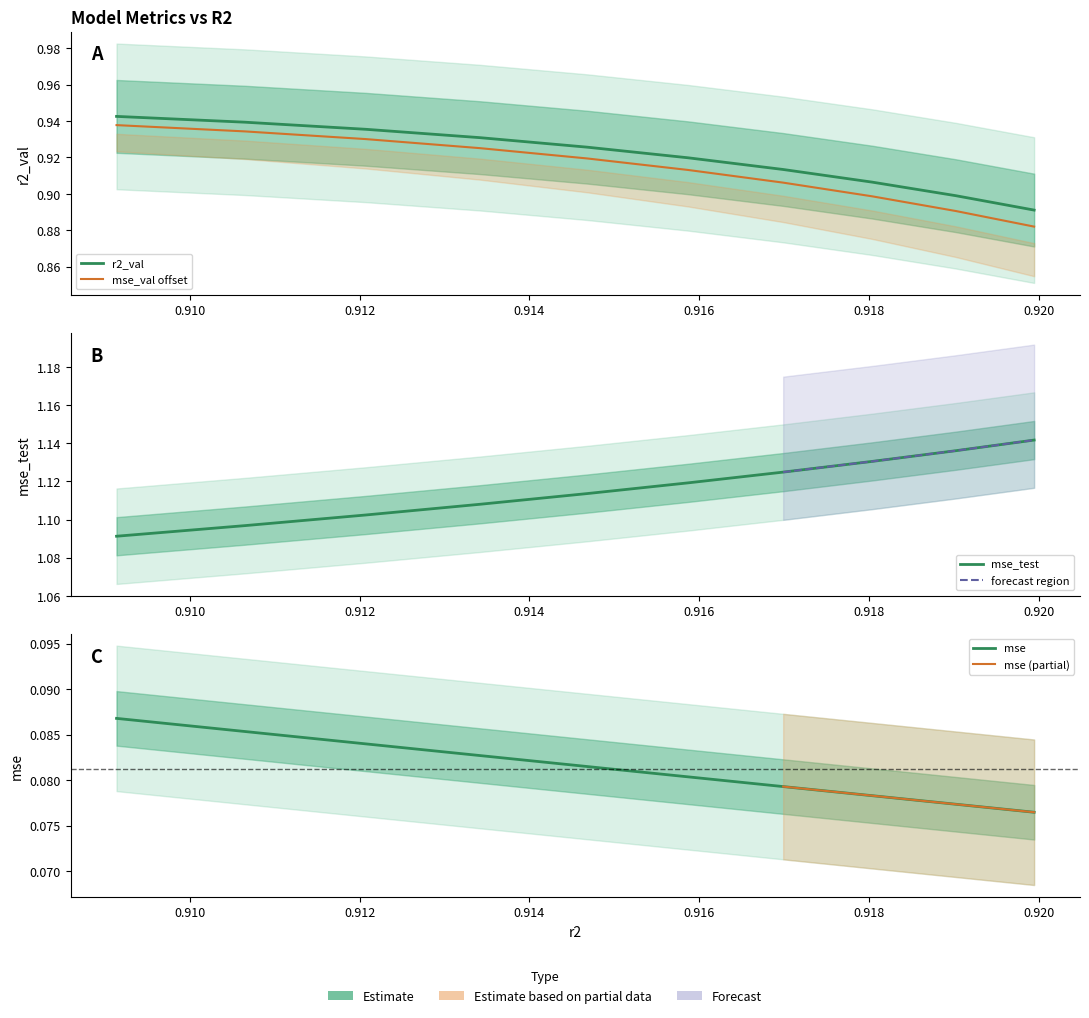

True or false: r2_val and mse_test intersect in this chart.

False